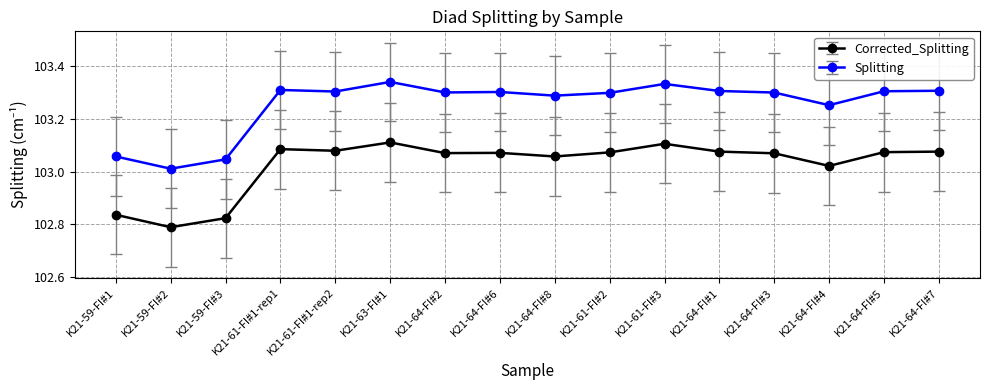

In Splitting, how many points are higher than both neighbors (excluding endpoints)?

4